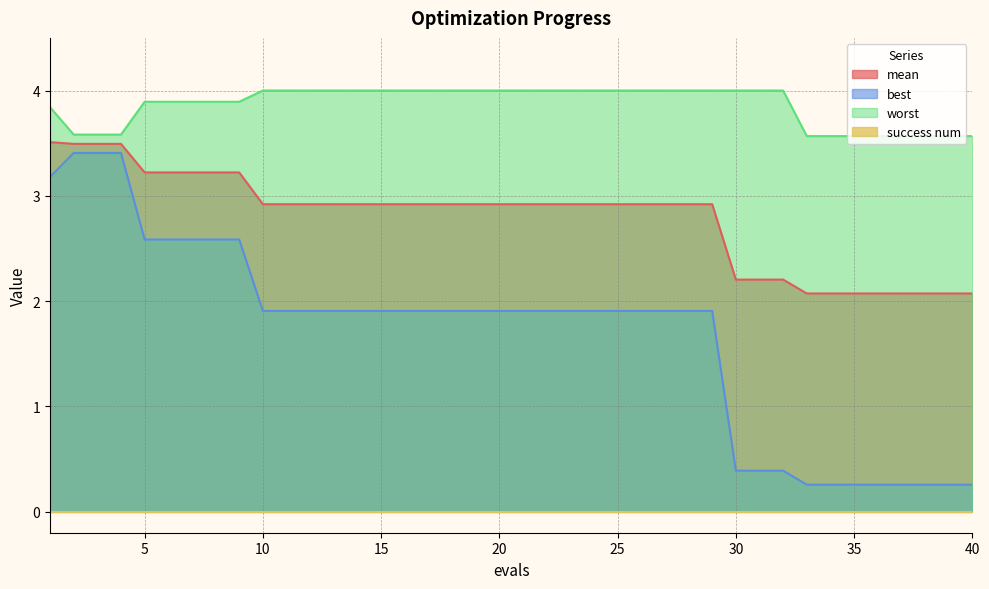

Which series has the largest total across all categories?

worst